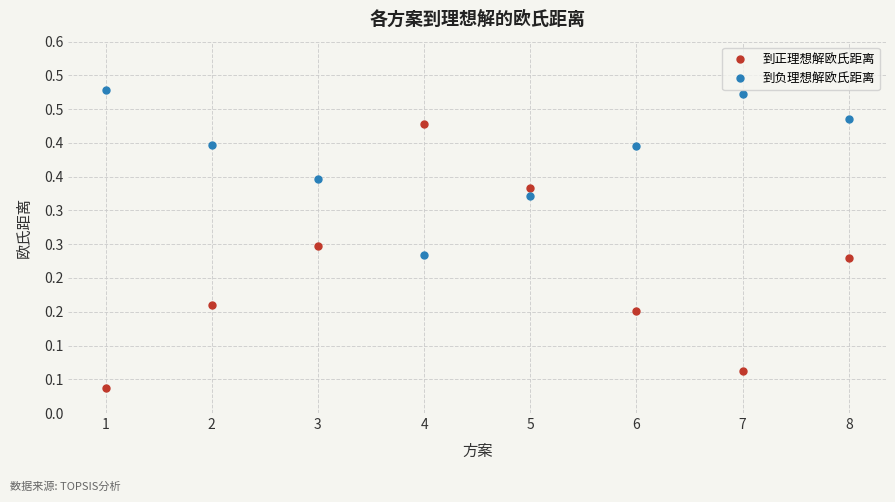

What are all the series names shown in the legend?

到正理想解欧氏距离, 到负理想解欧氏距离